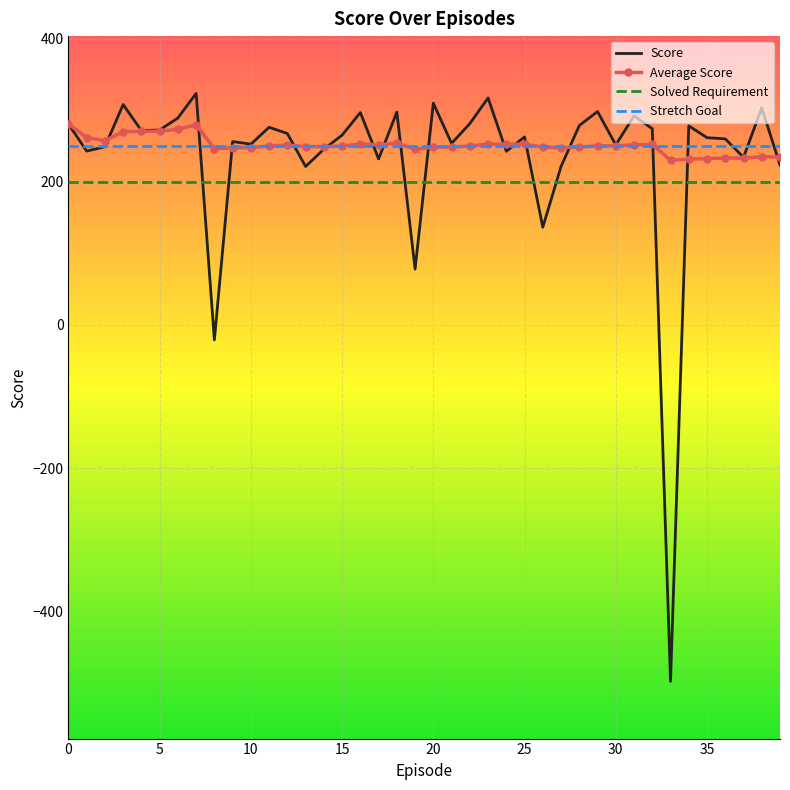

Which series has the widest spread of values?

Score